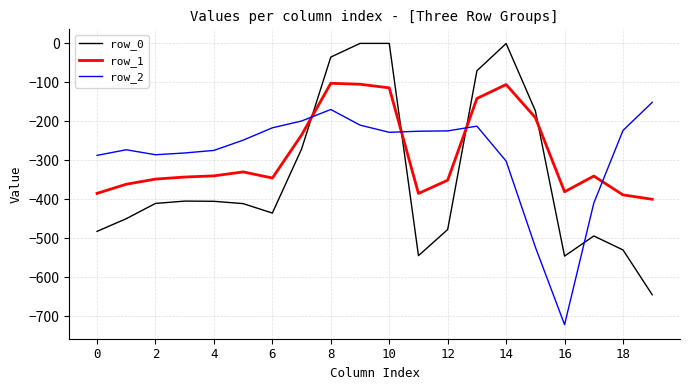

What is the highest value of the row_2 series?

-151.1